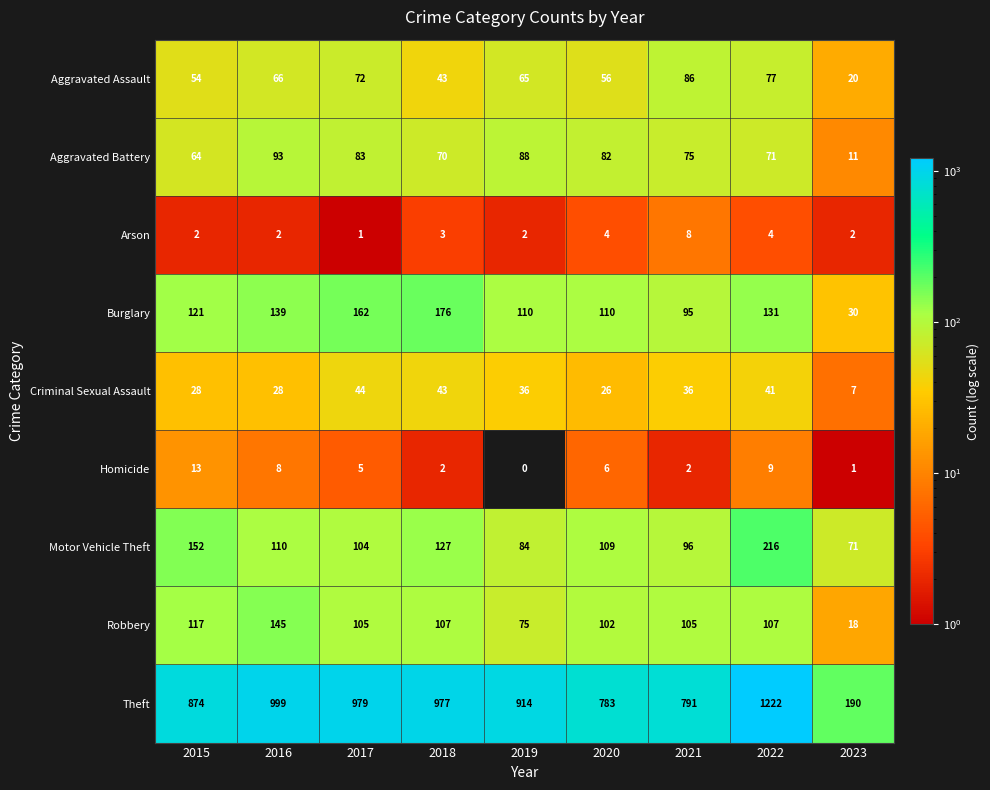

The Criminal Sexual Assault series shows 28 at 2016. True or false?

True